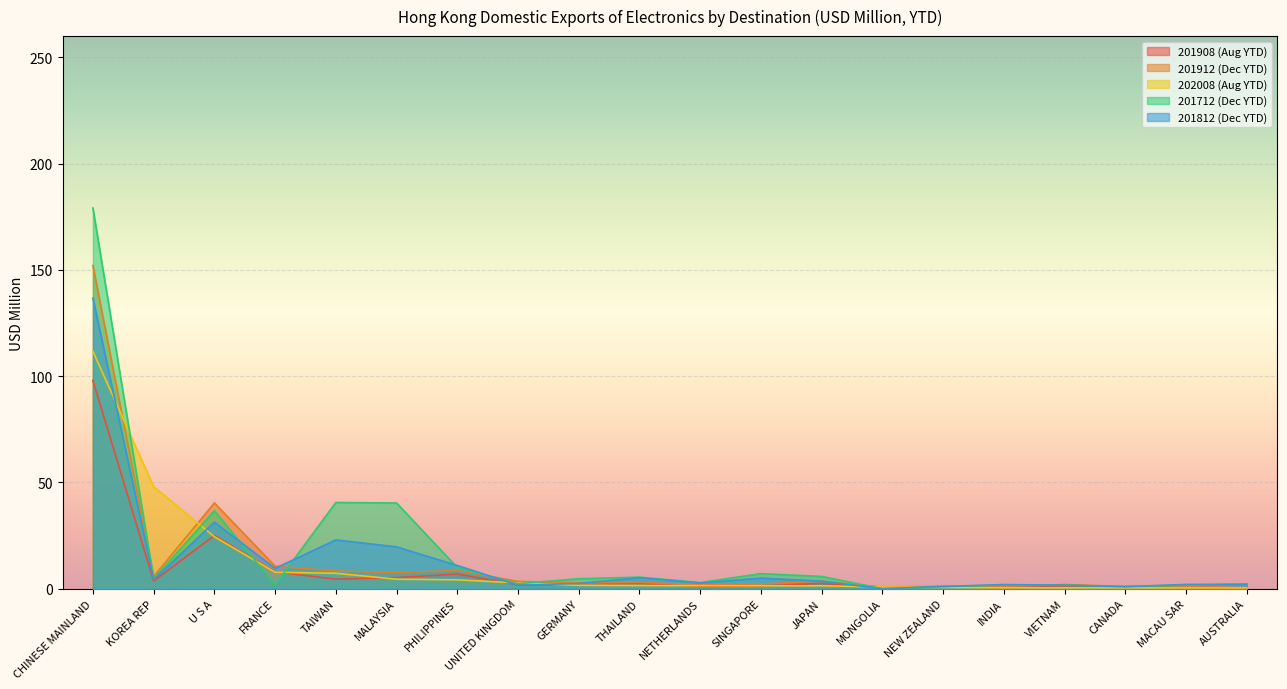

Is the value of 201812 (Dec YTD) at THAILAND greater than the value of 201908 (Aug YTD) at CHINESE MAINLAND?

No